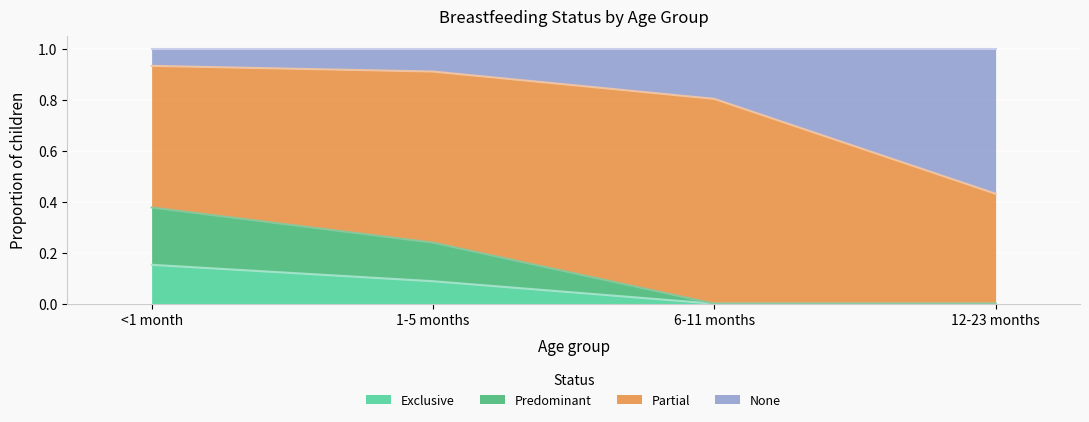

The Exclusive series shows 0.0 at 12-23 months. True or false?

True